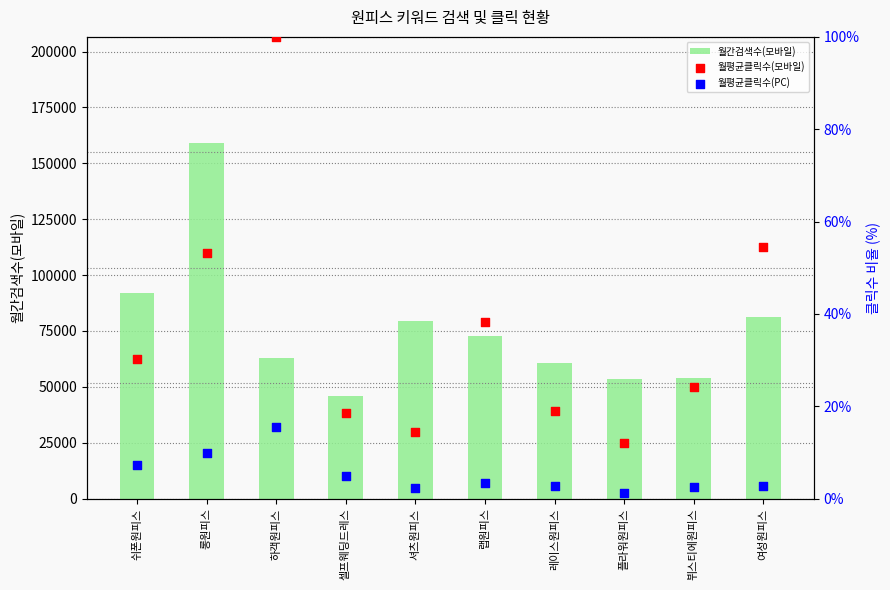

What are all the series names shown in the legend?

월간검색수(모바일), 월평균클릭수(모바일), 월평균클릭수(PC)